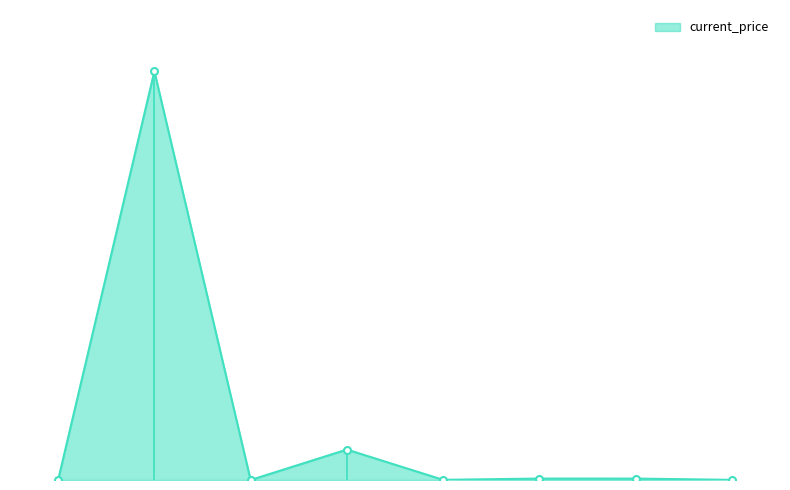

Does the chart have visible grid lines?

No